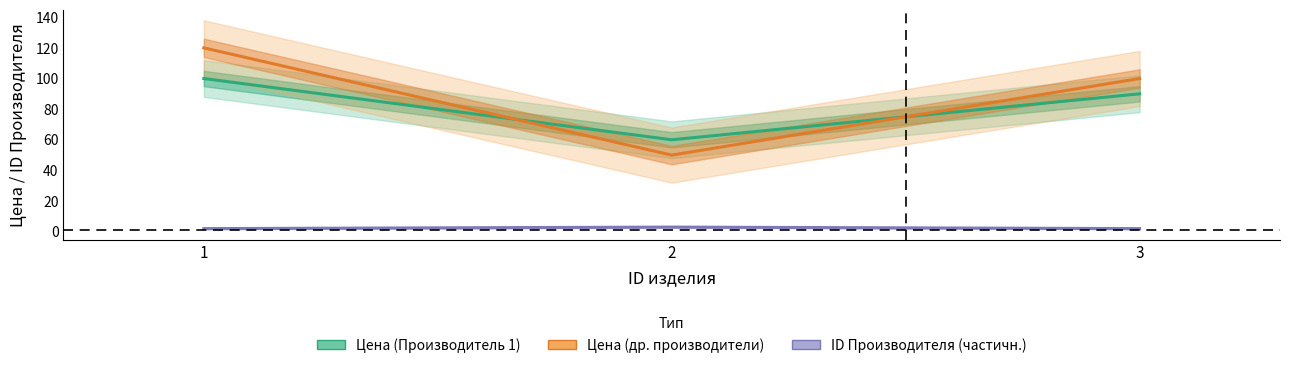

How many data points does each series have?

3